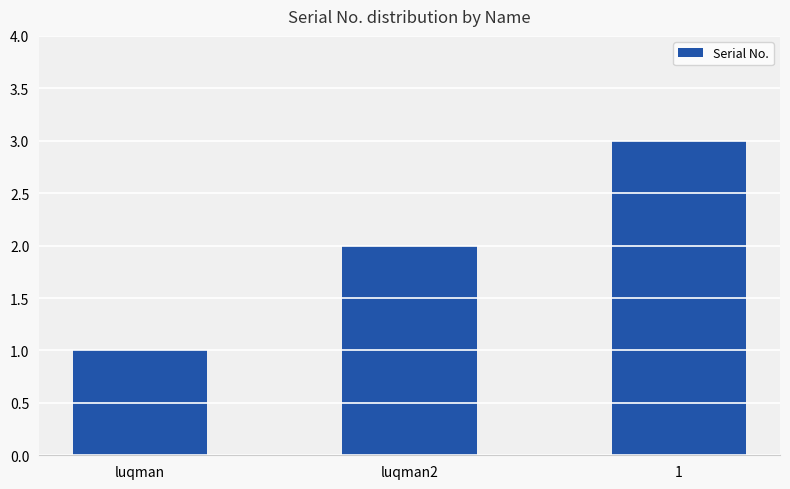

Reading left to right, transcribe all the data shown in this chart.

1	2	3